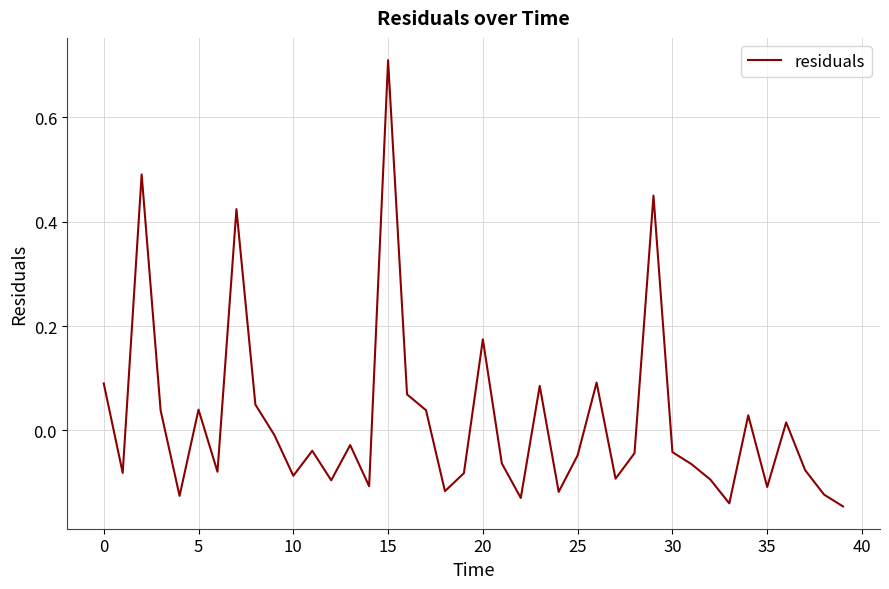

Does the chart have visible grid lines?

Yes